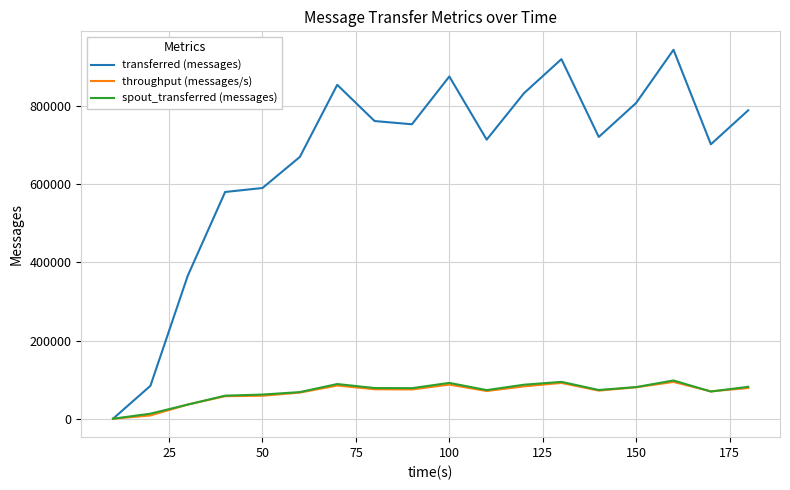

Which series has the widest spread of values?

transferred (messages)